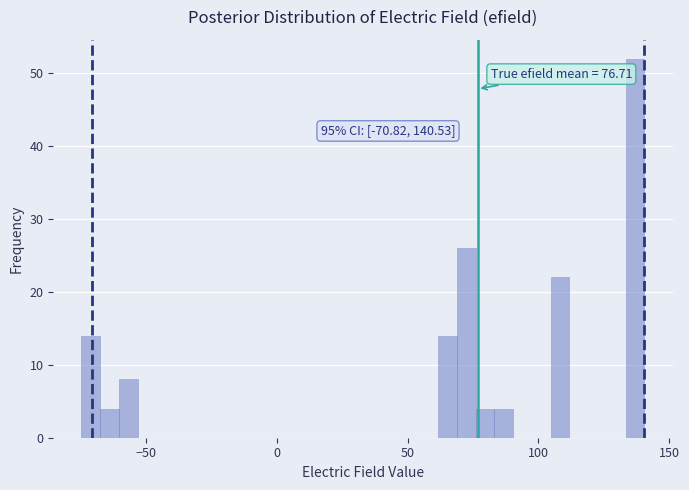

Around what value on the x-axis is the tallest bar? Give the approximate position of its centre, as read against the axis.

135